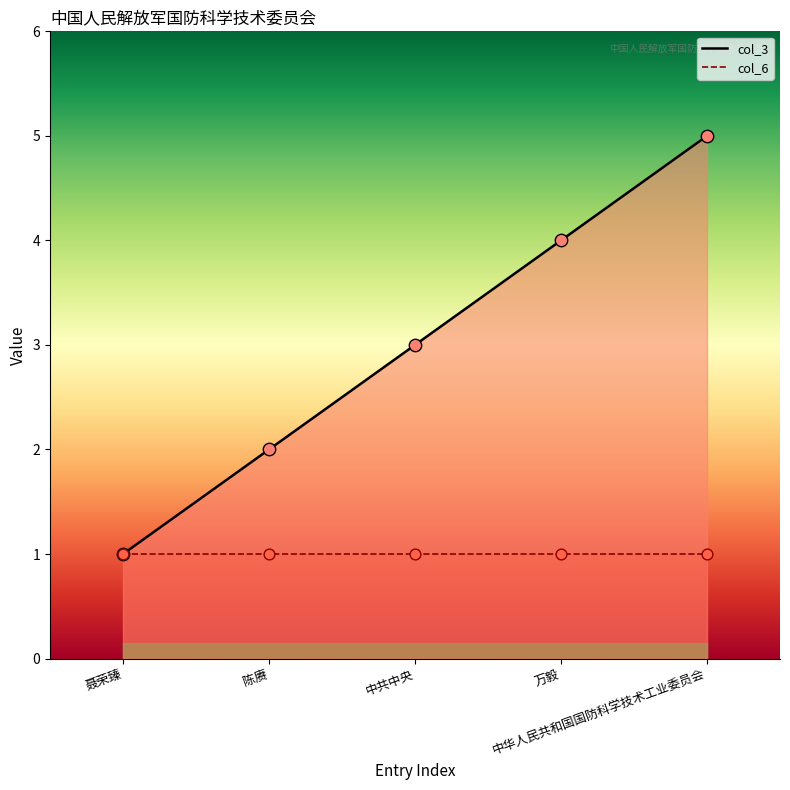

Which has a higher value, 中华人民共和国国防科学技术工业委员会 or 中共中央?

中华人民共和国国防科学技术工业委员会